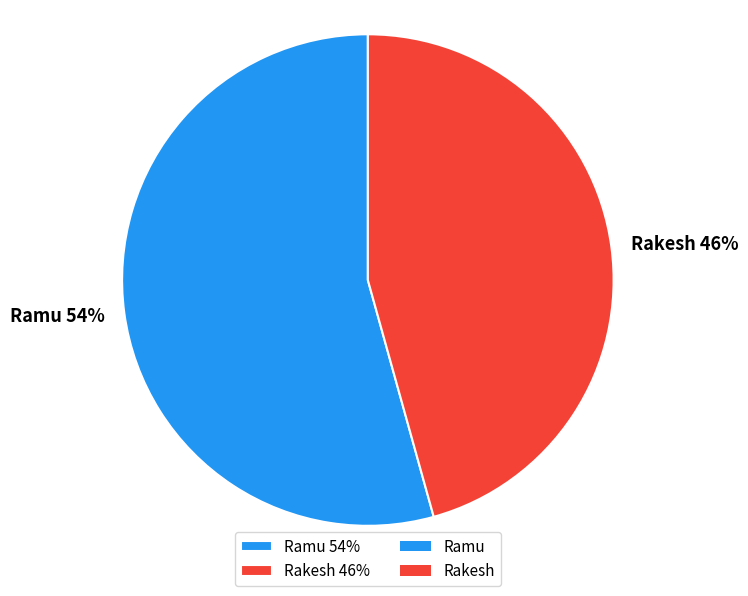

What is the largest slice in the pie chart?

Ramu